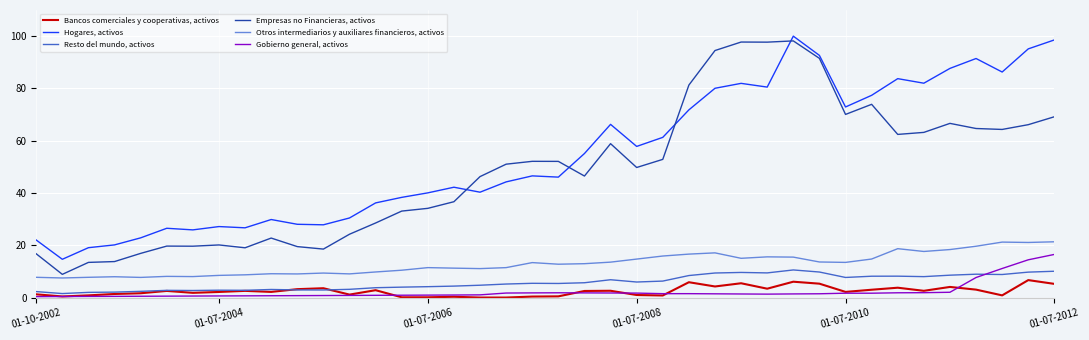

True or false: Gobierno general, activos and Otros intermediarios y auxiliares financieros, activos cross at least once.

False